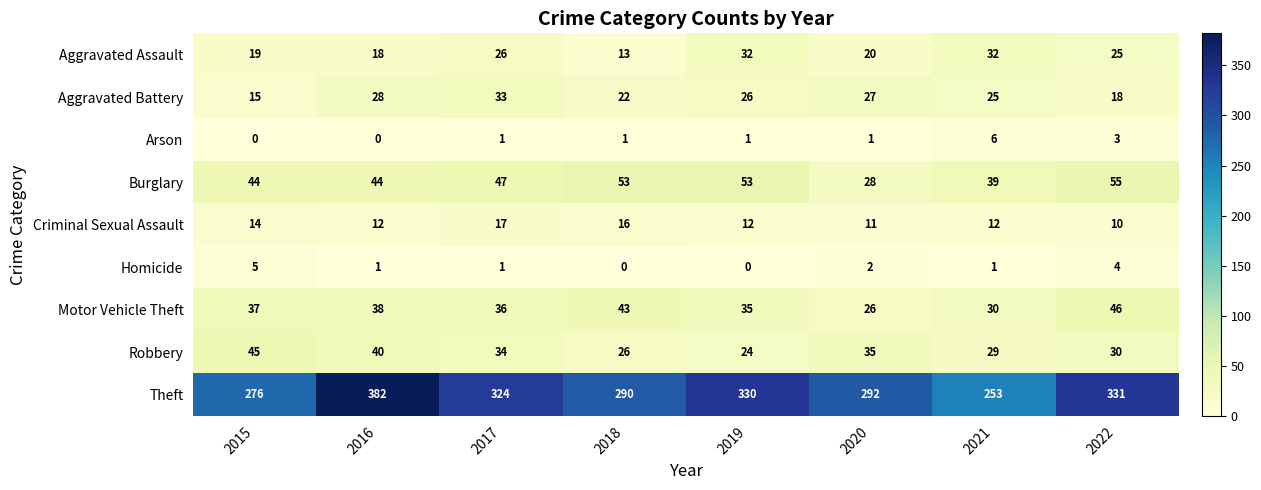

True or false: Criminal Sexual Assault has a value of 21 at 2021.

False